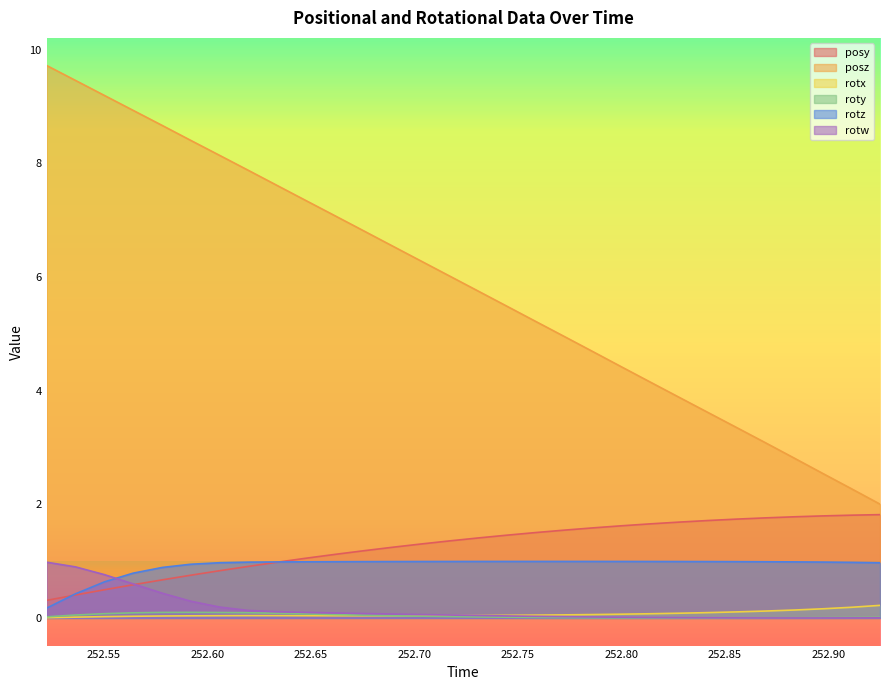

True or false: rotx and posz intersect in this chart.

False